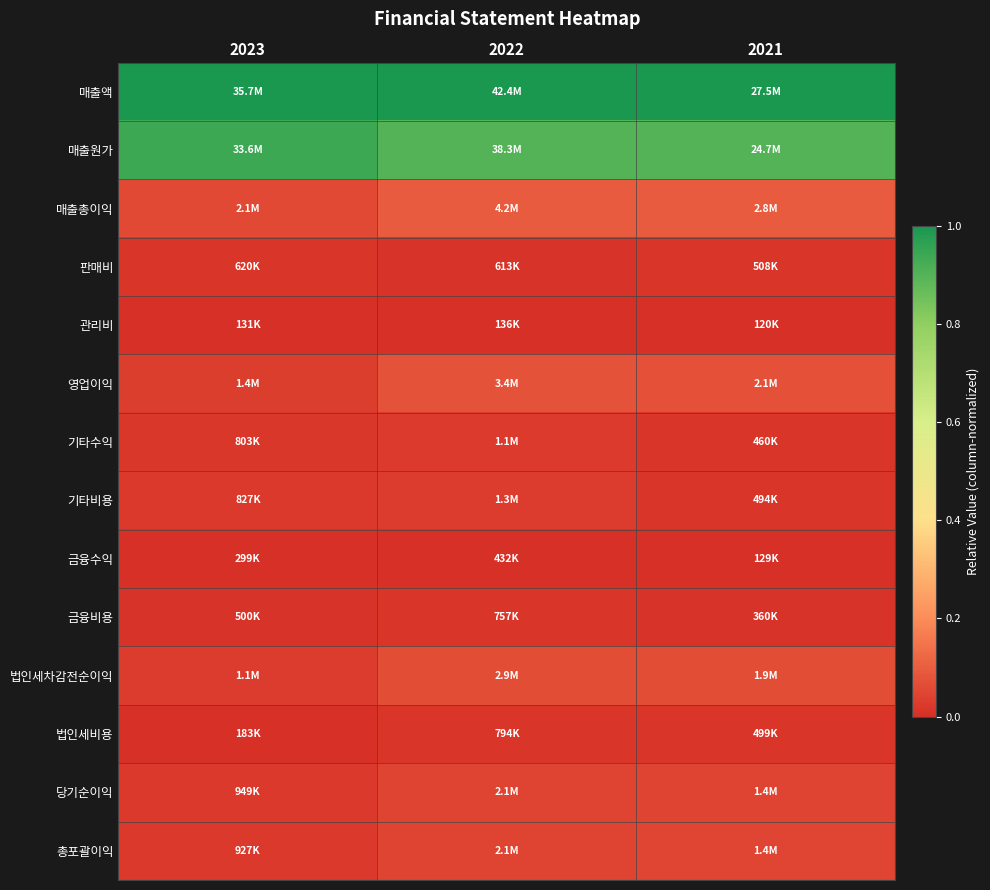

What is the difference between the highest and lowest values at 2022?

1.0